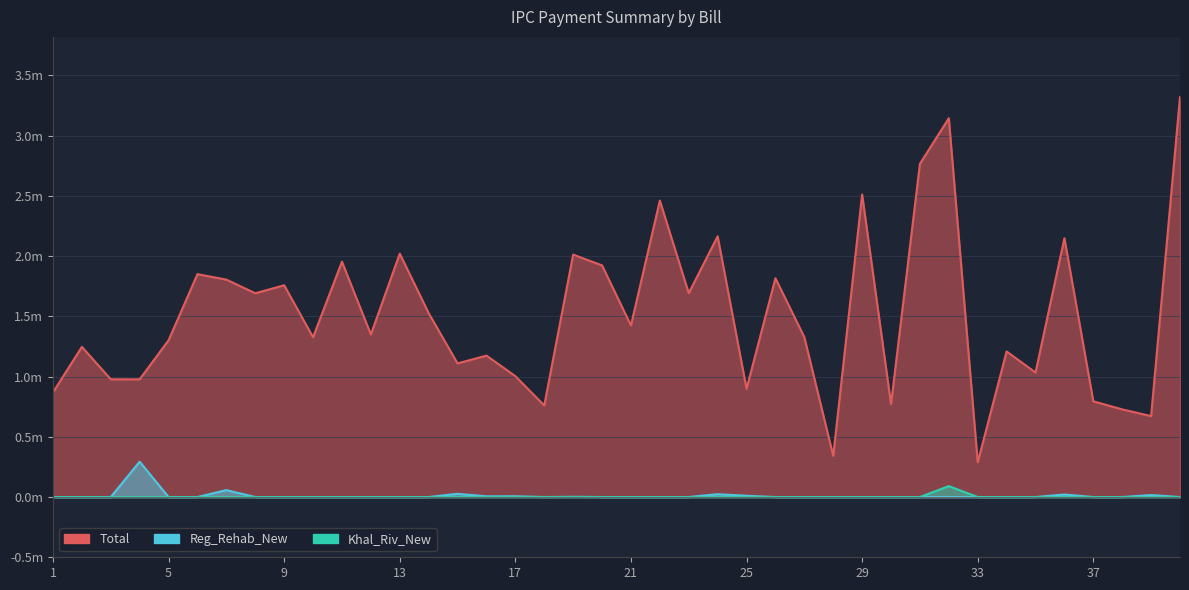

What is the difference between the highest and lowest values at 17?

1003127.5